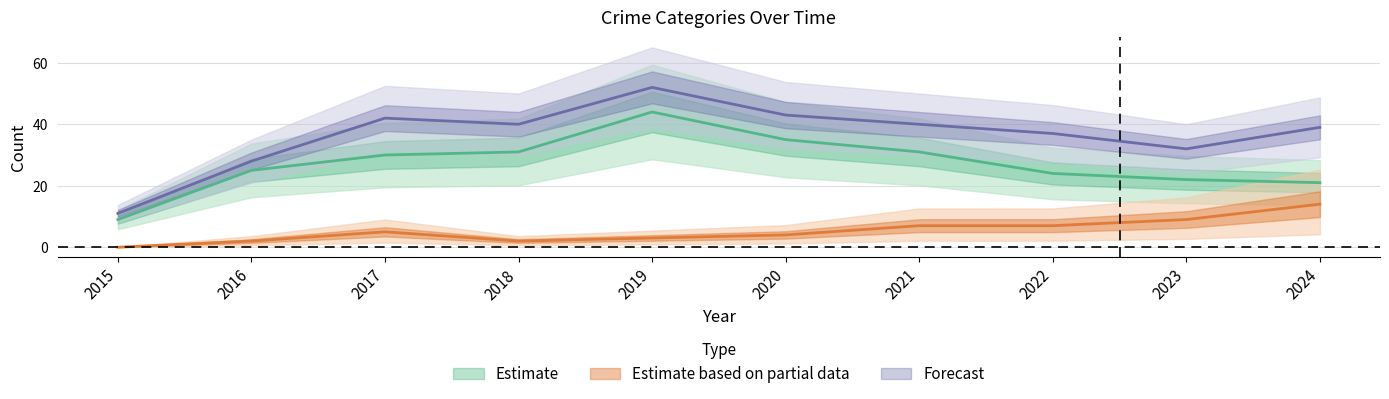

Does the chart have visible grid lines?

Yes